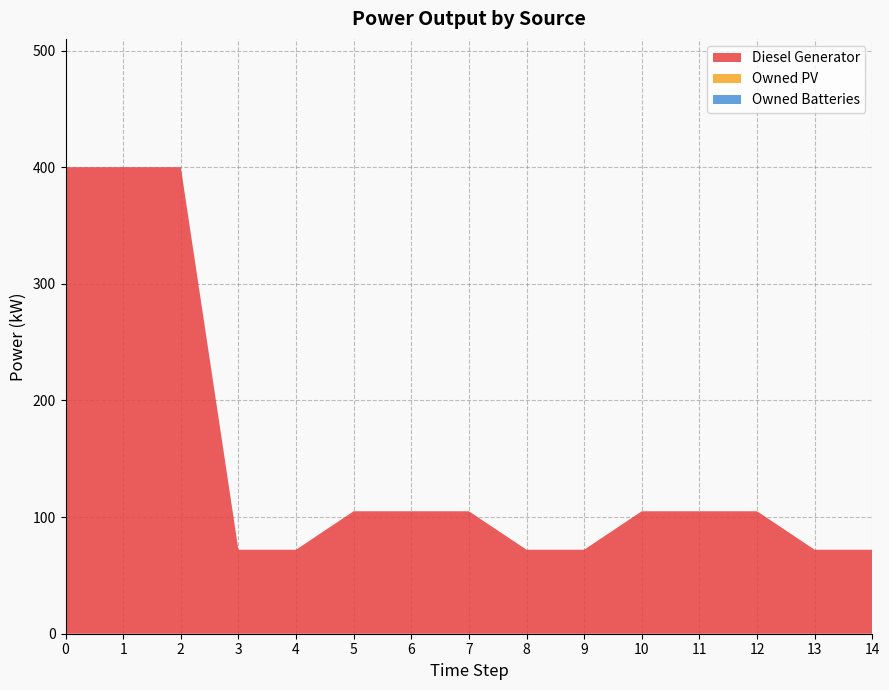

Reading left to right, transcribe all the data shown in this chart.

Diesel Generator: 400	400	400	72	72	105	105	105	72	72	105	105	105	72	72
Owned PV: 0	0	0	0	0	0	0	0	0	0	0	0	0	0	0
Owned Batteries: 0	0	0	0	0	0	0	0	0	0	0	0	0	0	0